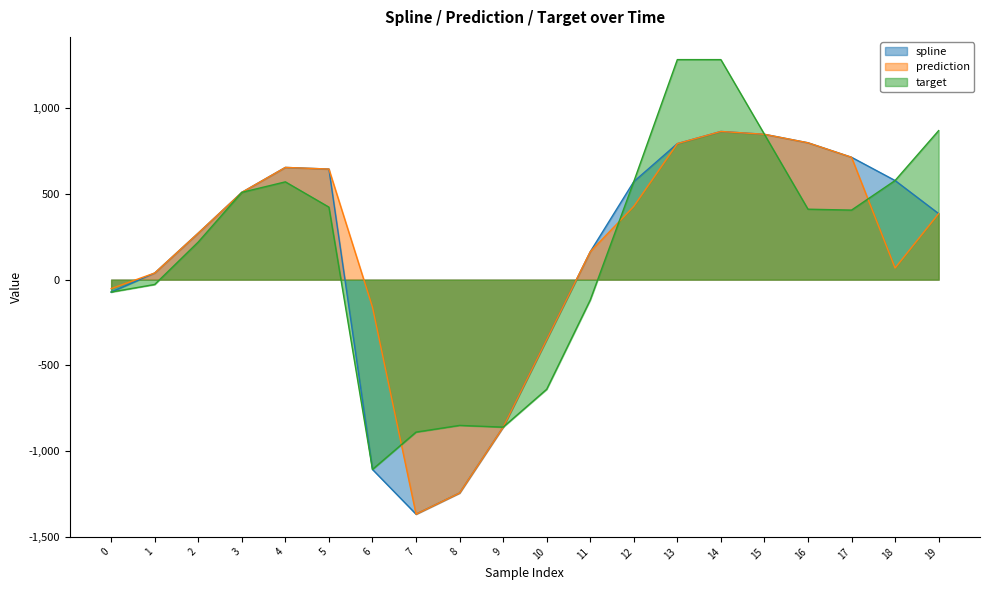

At which label is spline closest to -251?

10